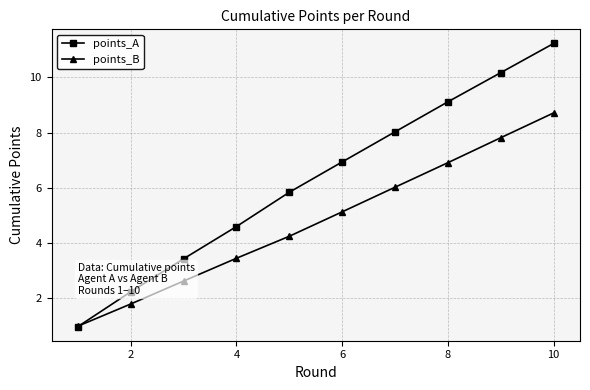

What is the greatest value displayed?

11.2